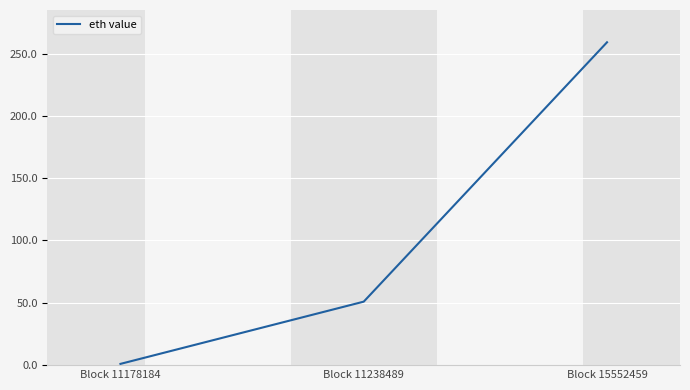

Approximately how many times larger is the value at Block 15552459 compared to Block 11238489?

5.1